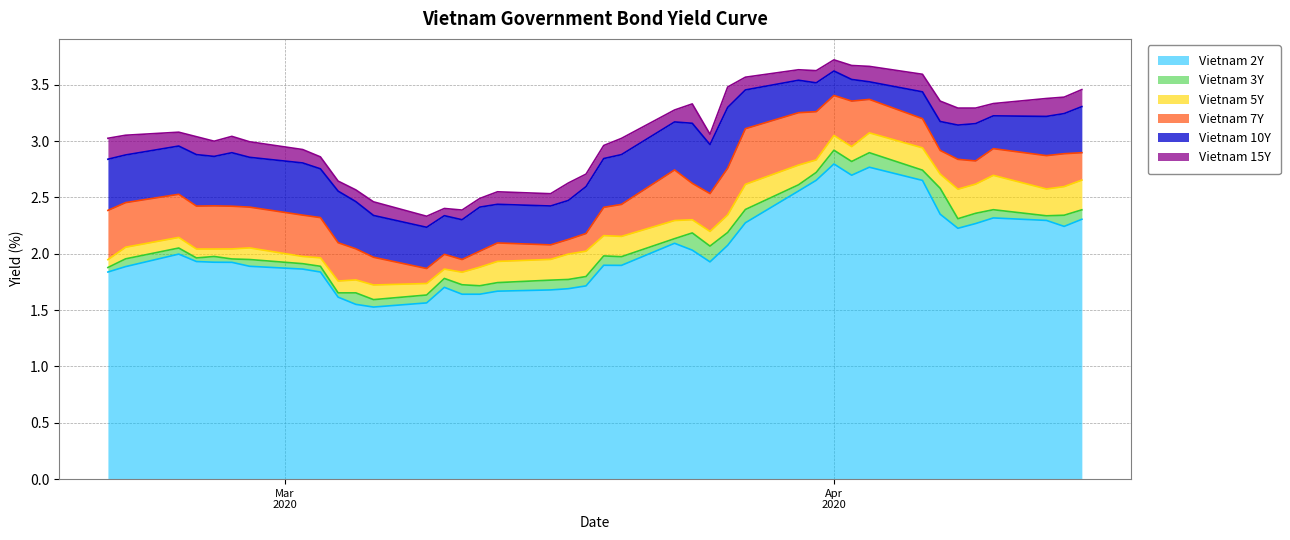

What is the lowest value of the Vietnam 2Y series?

1.5